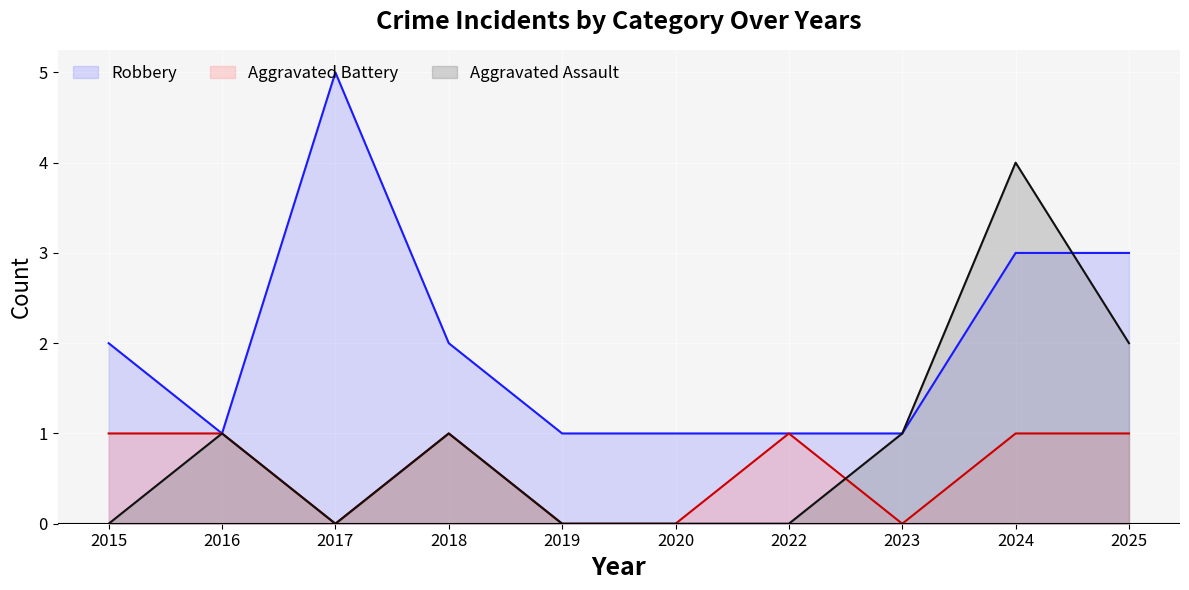

Is it true that Aggravated Battery equals 1 at 2015?

False